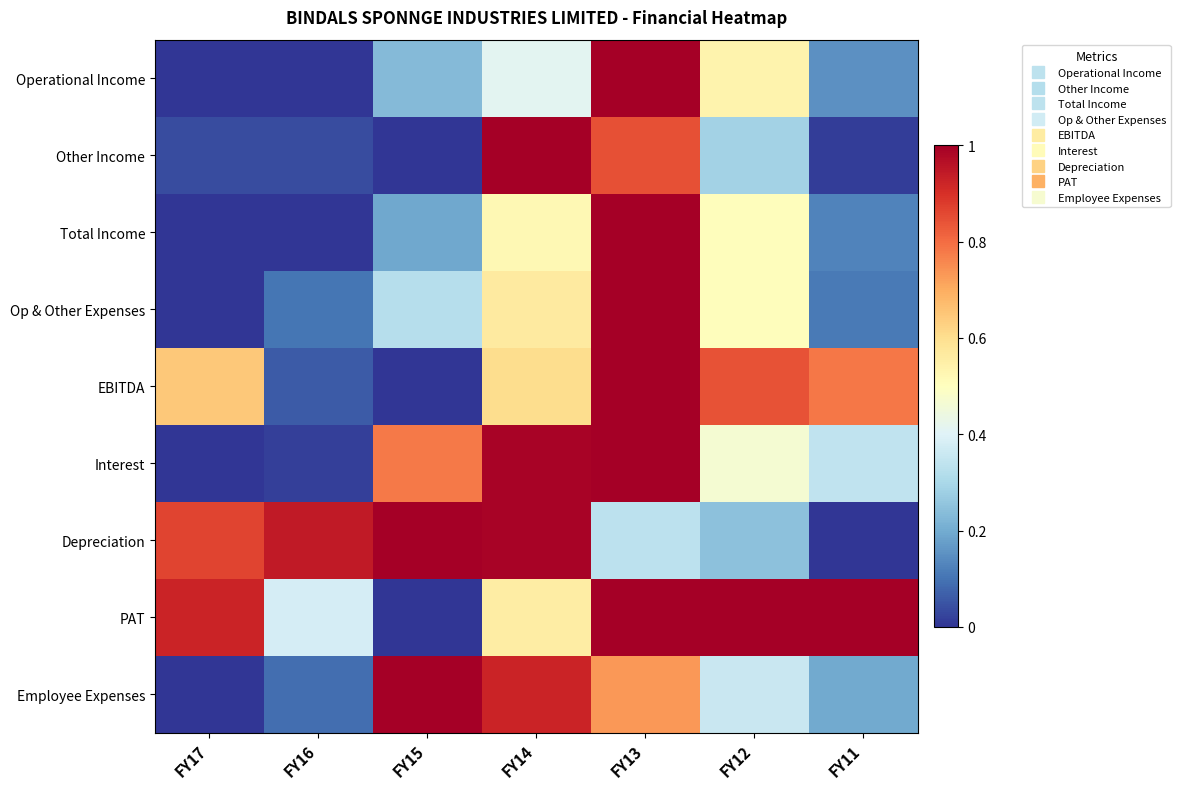

Reading left to right, extract all data points from this chart.

Operational Income: FY17=0.0	FY16=0.0	FY15=0.2	FY14=0.4	FY13=1.0	FY12=0.5	FY11=0.2
Other Income: FY17=0.0	FY16=0.0	FY15=0.0	FY14=1.0	FY13=0.8	FY12=0.3	FY11=0.0
Total Income: FY17=0.0	FY16=0.0	FY15=0.2	FY14=0.5	FY13=1.0	FY12=0.5	FY11=0.1
Op & Other Expenses: FY17=0.0	FY16=0.1	FY15=0.3	FY14=0.6	FY13=1.0	FY12=0.5	FY11=0.1
EBITDA: FY17=0.6	FY16=0.1	FY15=0.0	FY14=0.6	FY13=1.0	FY12=0.8	FY11=0.8
Interest: FY17=0.0	FY16=0.0	FY15=0.8	FY14=1.0	FY13=1.0	FY12=0.5	FY11=0.3
Depreciation: FY17=0.9	FY16=0.9	FY15=1.0	FY14=1.0	FY13=0.3	FY12=0.2	FY11=0.0
PAT: FY17=0.9	FY16=0.4	FY15=0.0	FY14=0.6	FY13=1.0	FY12=1.0	FY11=1.0
Employee Expenses: FY17=0.0	FY16=0.1	FY15=1.0	FY14=0.9	FY13=0.7	FY12=0.4	FY11=0.2